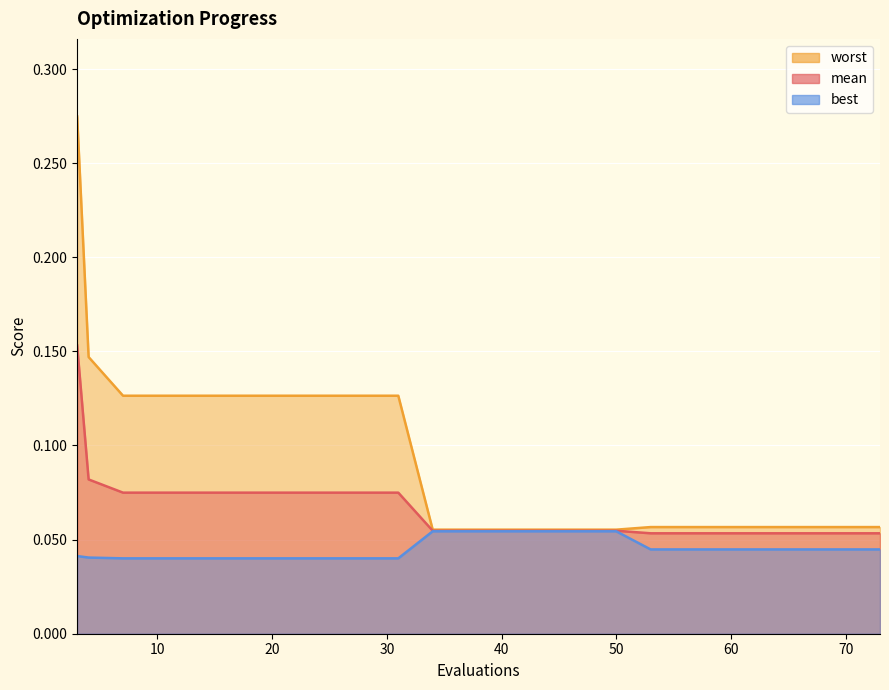

True or false: best has more than 0 interior local peaks.

False